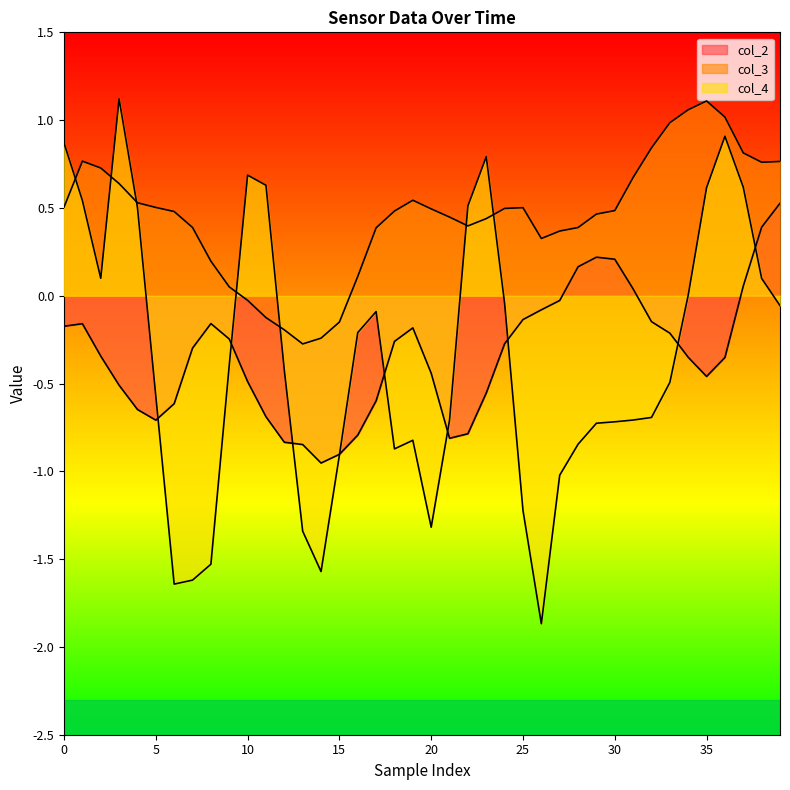

What is the label of the 28th point from the right?

12